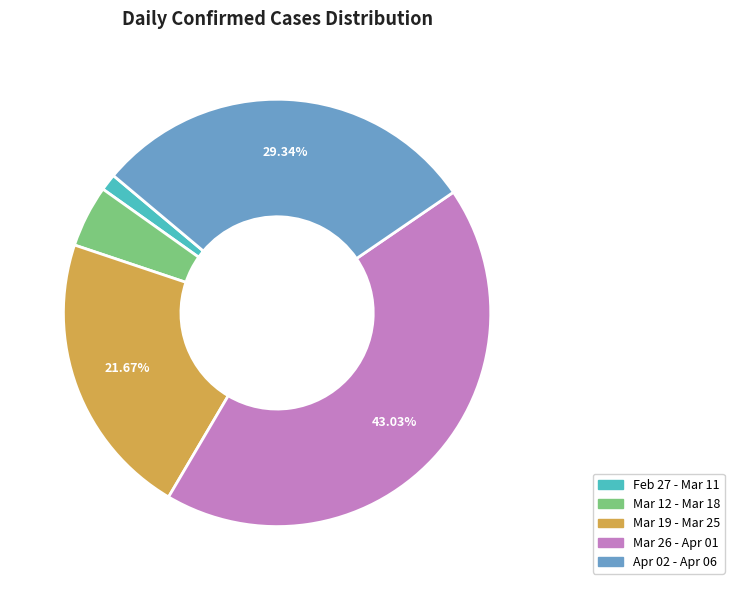

How many segments does this pie chart have?

5